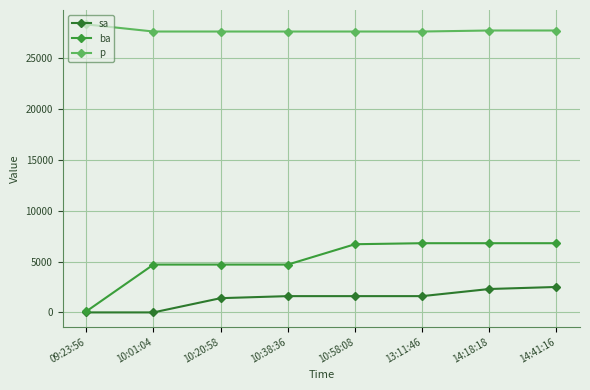

True or false: ba and p cross at least once.

False